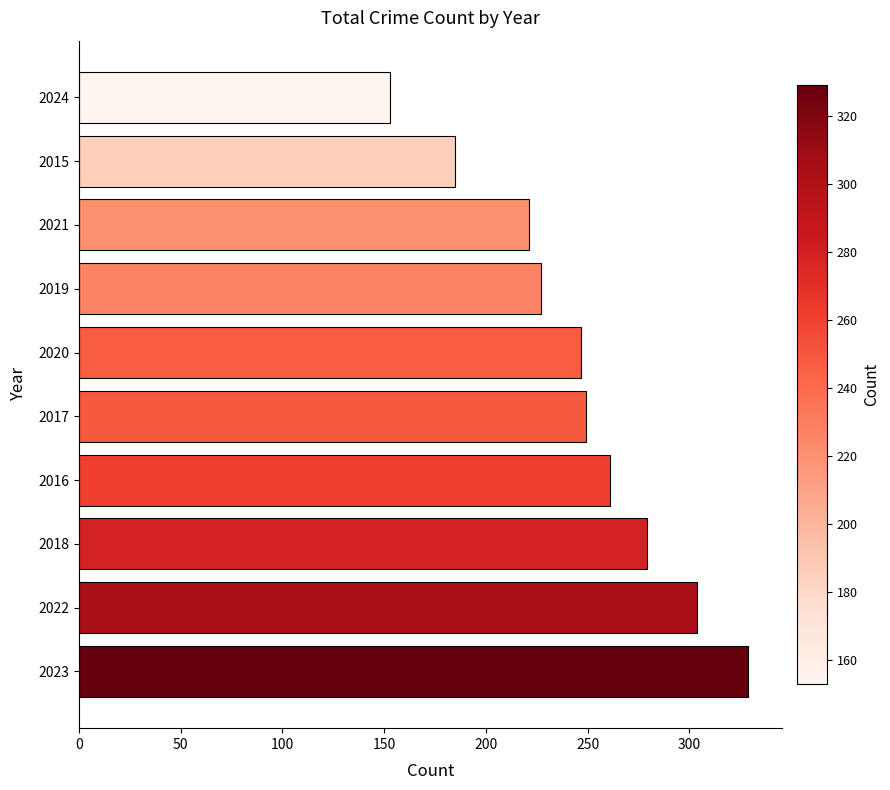

What is the change in value from 2022 to 2019?

-77